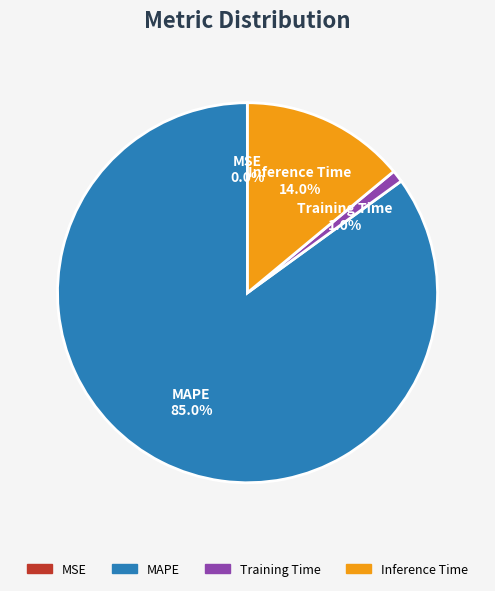

What percentage do MAPE and Inference Time together represent?

99.0%